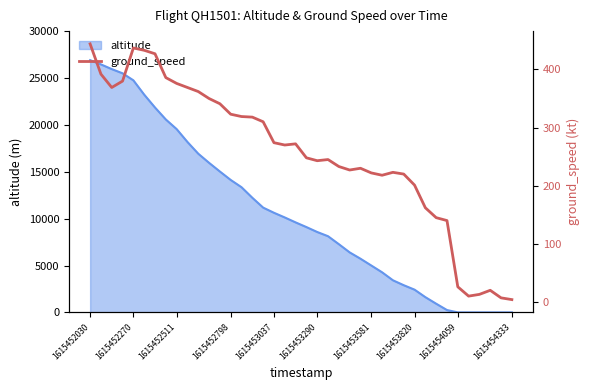

True or false: there are more than 1 points higher than both neighbors.

True